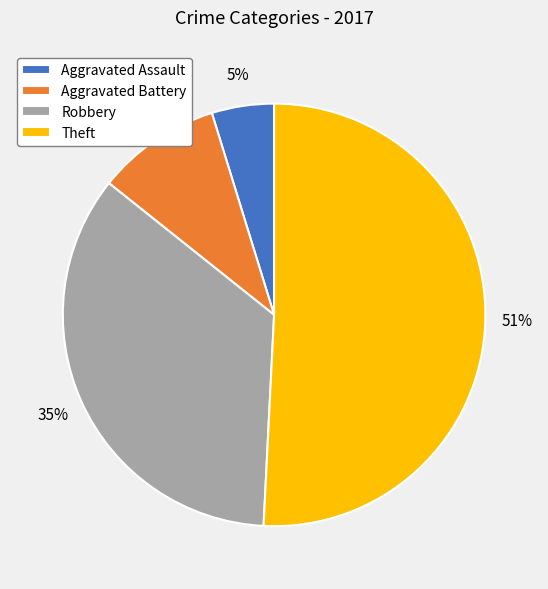

How many segments does this pie chart have?

4